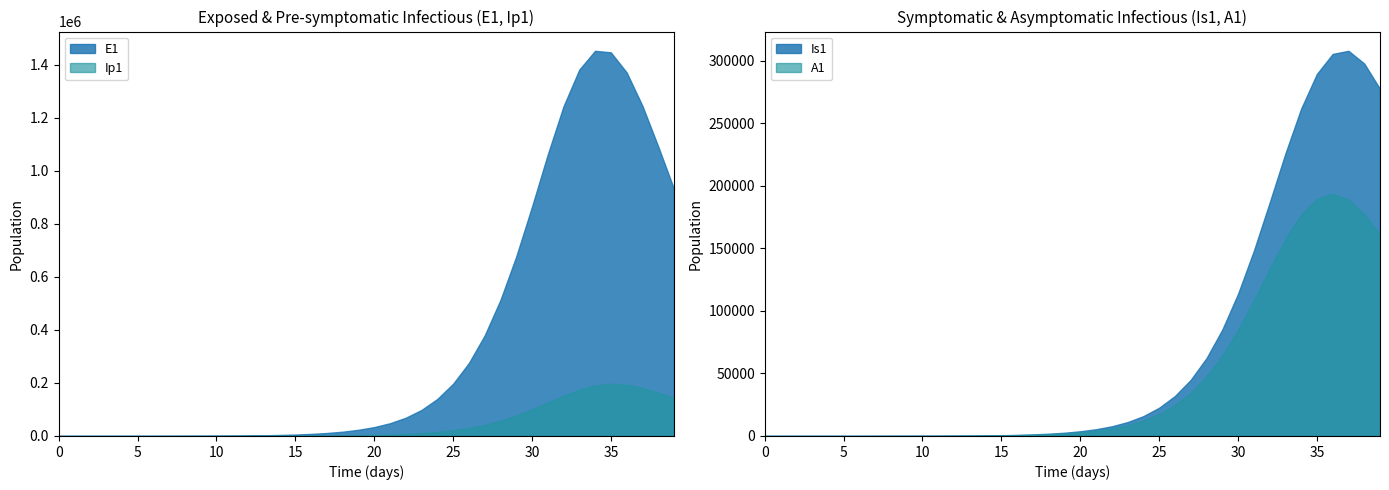

What is the maximum value for E1?

1451800.9